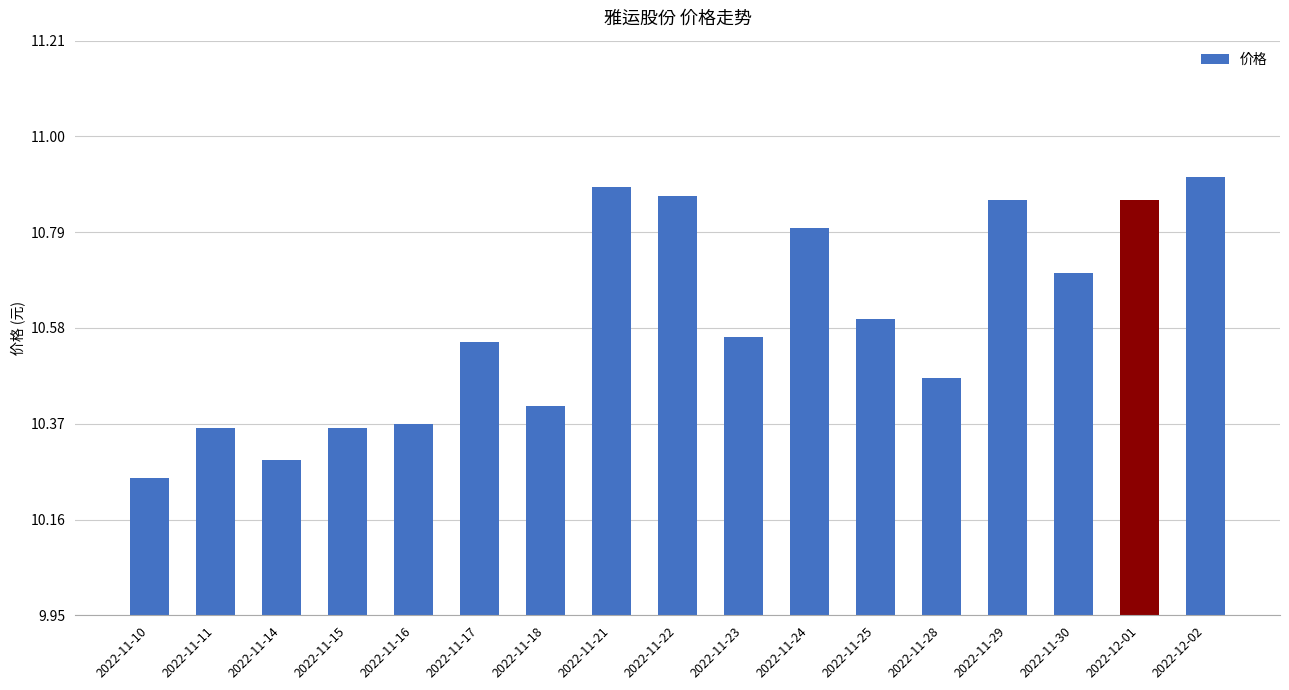

Which has a higher value, 2022-11-23 or 2022-12-02?

2022-12-02